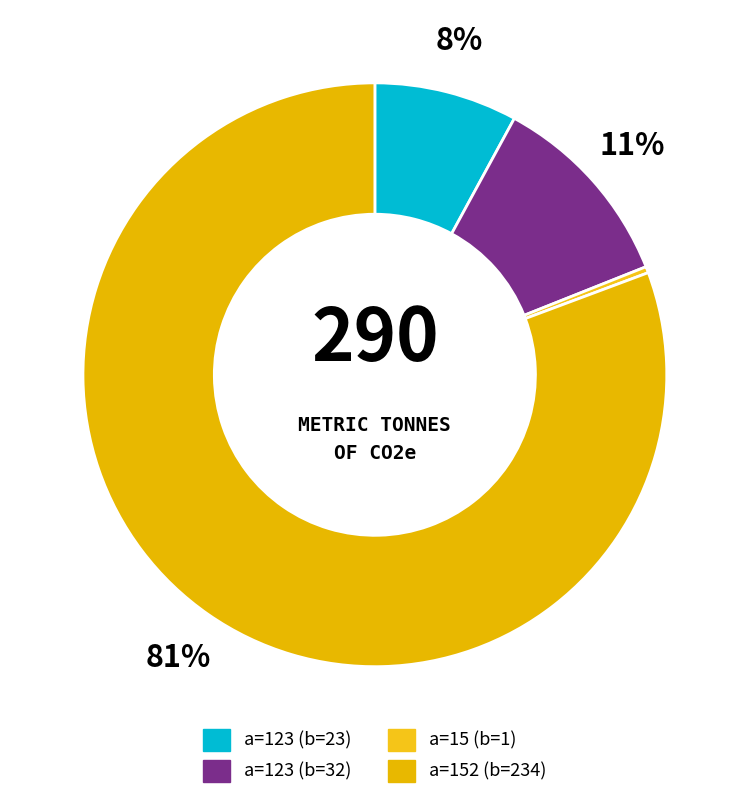

How many segments does this pie chart have?

4